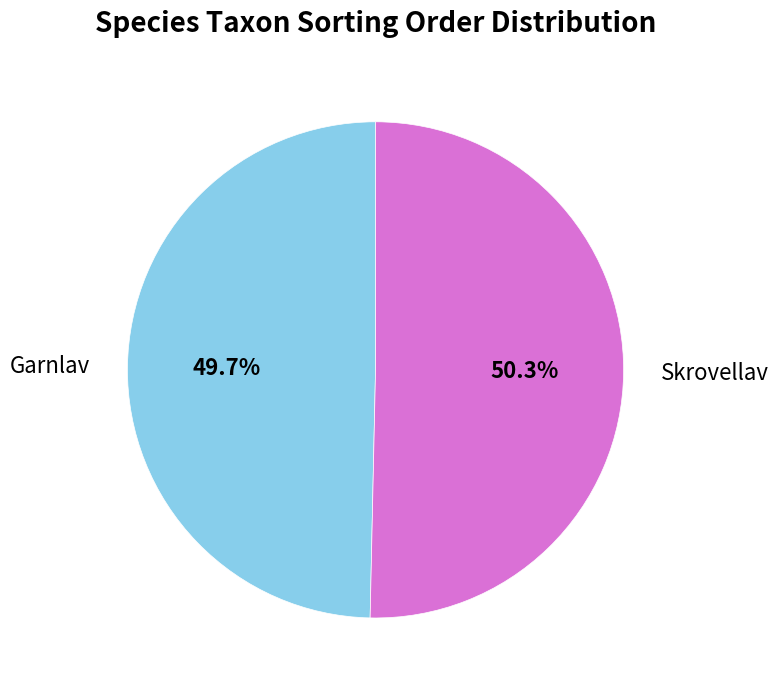

Approximately how many times larger is the value at Garnlav compared to Skrovellav?

1.0